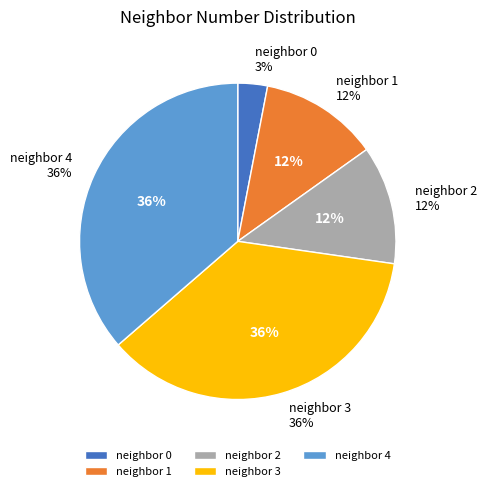

What is the smallest slice in the pie chart?

neighbor 0 (Si1)